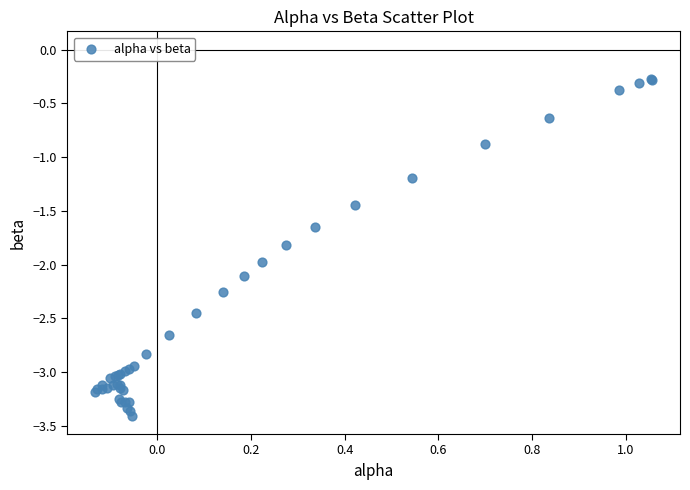

What Y value in the scatter plot is closest to -1?

-0.9